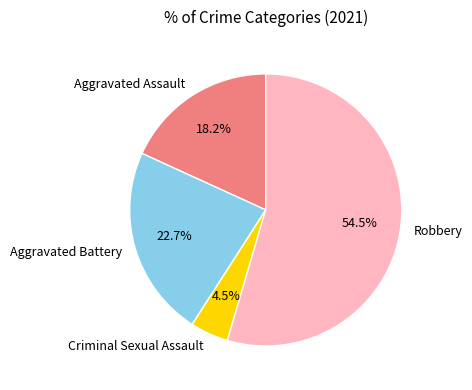

The Aggravated Battery slice represents 23% of the pie. True or false?

True